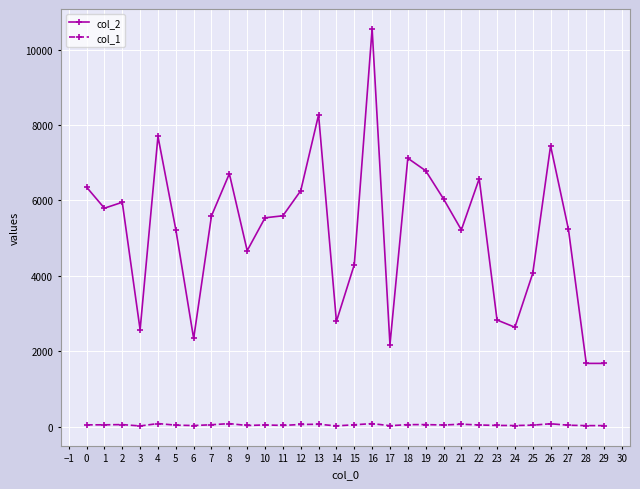

Rank the series by their maximum value, from highest to lowest.

col_2, col_1